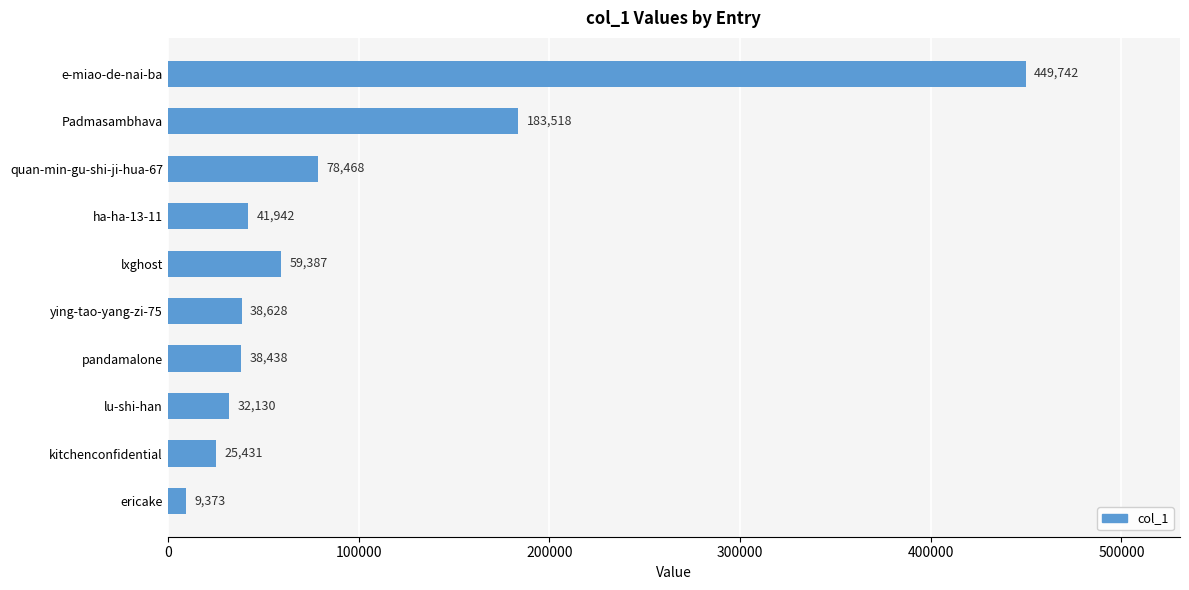

Which has a higher value, ha-ha-13-11 or pandamalone?

ha-ha-13-11